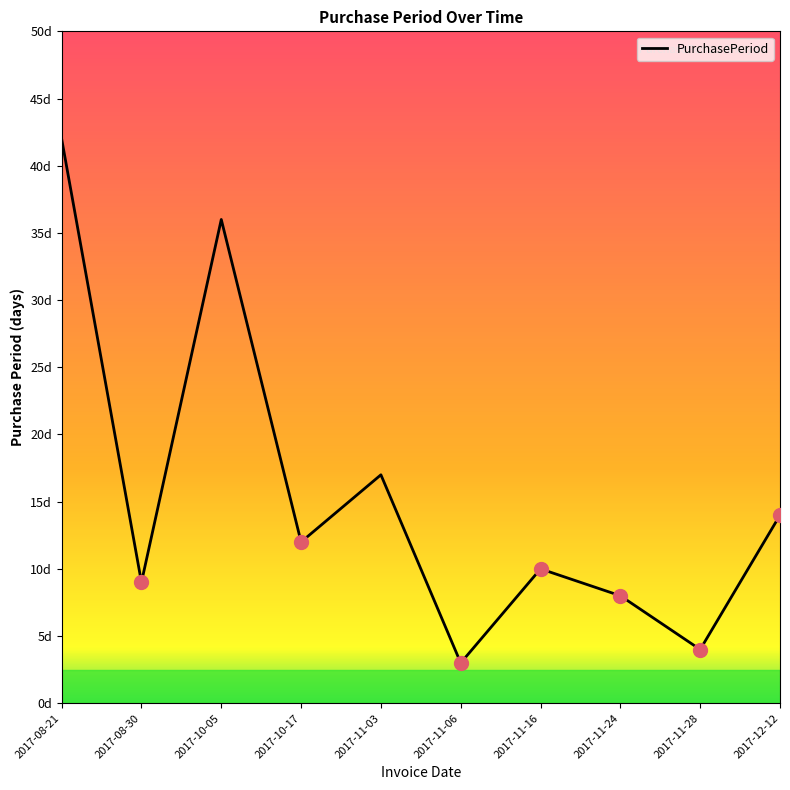

Rank the categories by value from highest to lowest.

2017-08-21, 2017-10-05, 2017-11-03, 2017-12-12, 2017-10-17, 2017-11-16, 2017-08-30, 2017-11-24, 2017-11-28, 2017-11-06